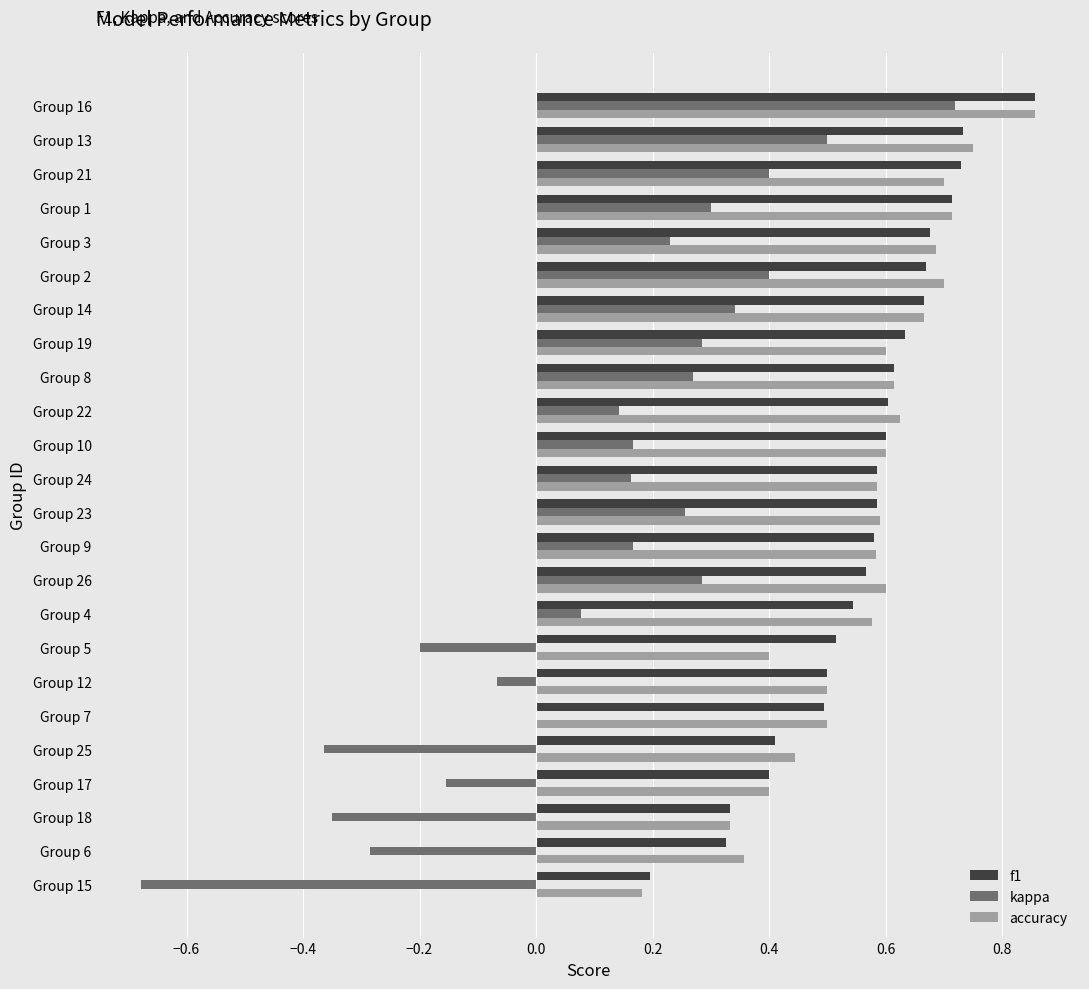

Which series changed the most between Group 18 and Group 12?

kappa